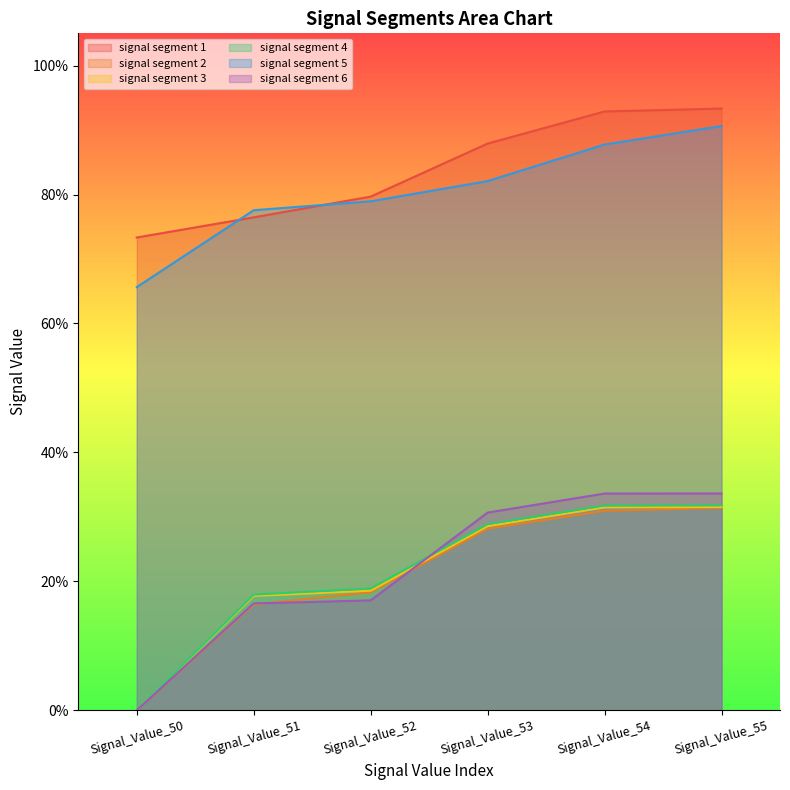

True or false: signal segment 6 and signal segment 3 cross at least once.

True